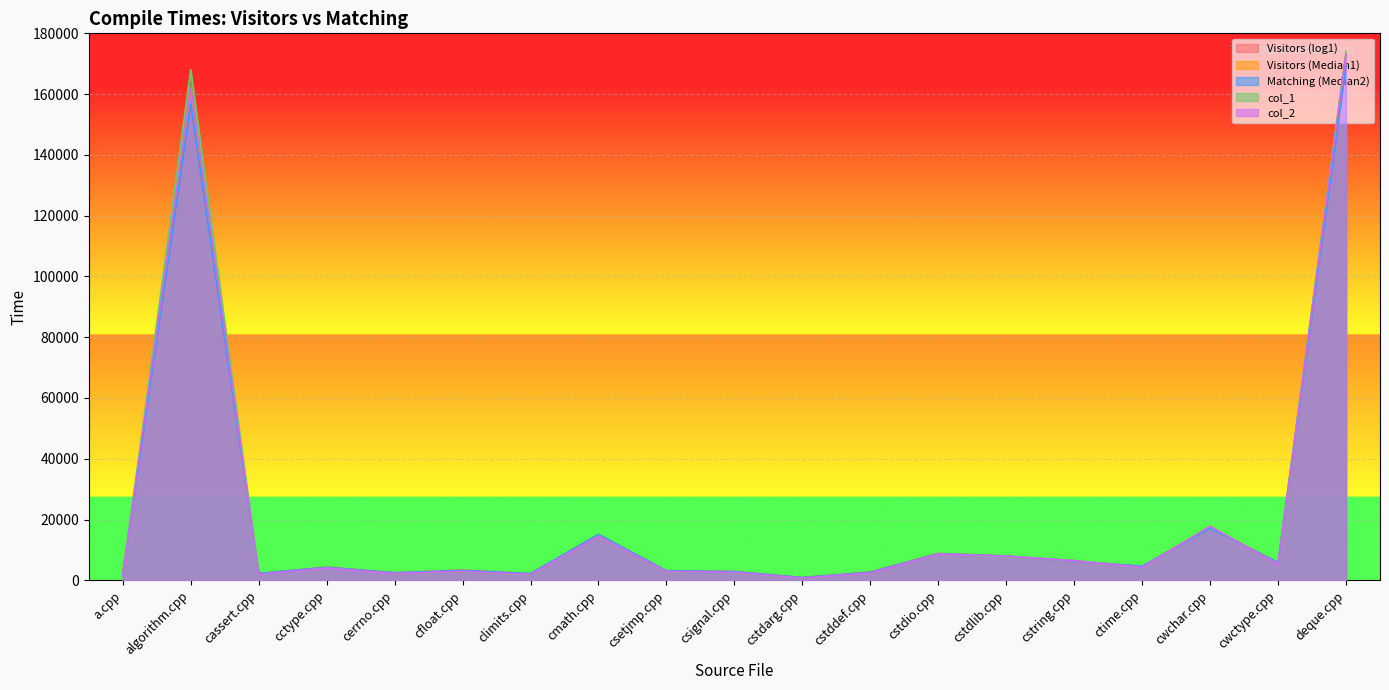

What are all the series names shown in the legend?

Visitors (log1), Visitors (Median1), Matching (Median2), col_1, col_2